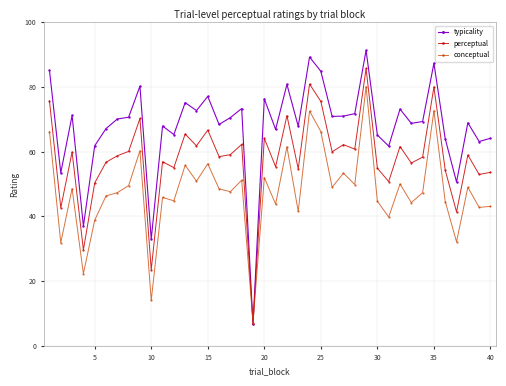

True or false: perceptual has more than 0 points higher than both neighbors.

True